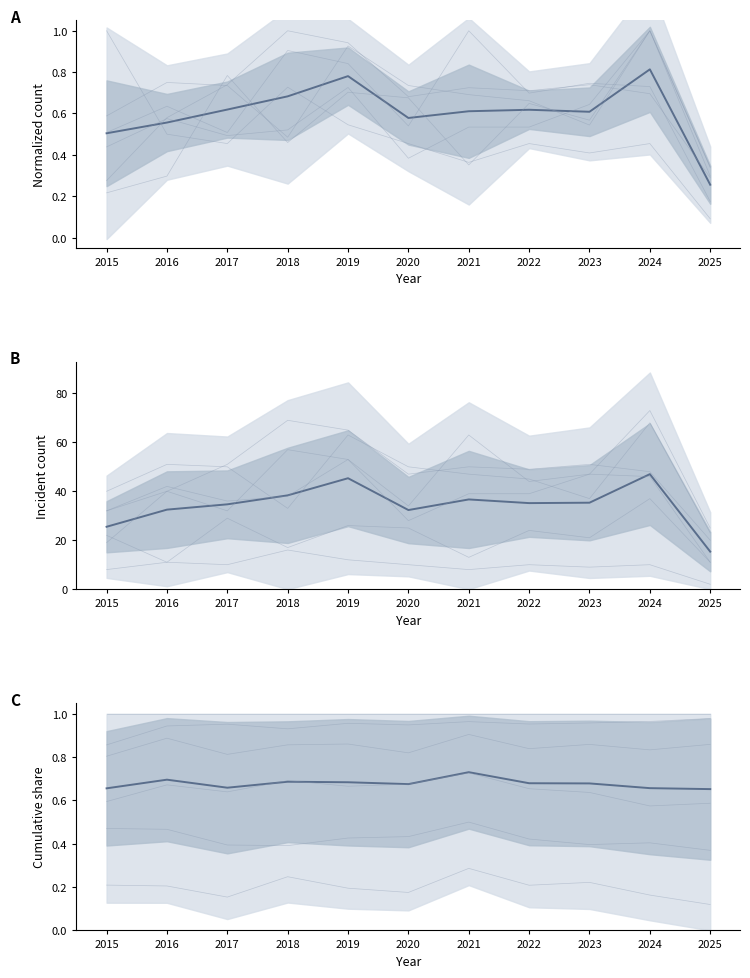

In Garfield Park, how many points are lower than both neighbors (excluding endpoints)?

2